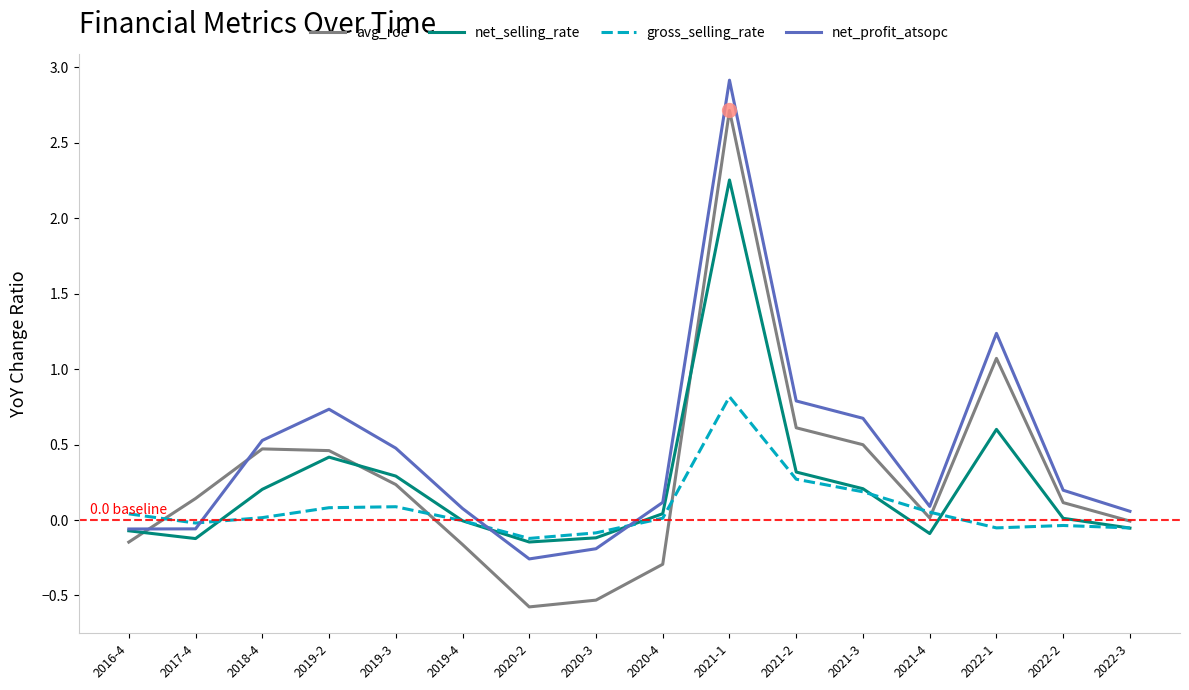

Which series has the largest range (max minus min)?

avg_roe